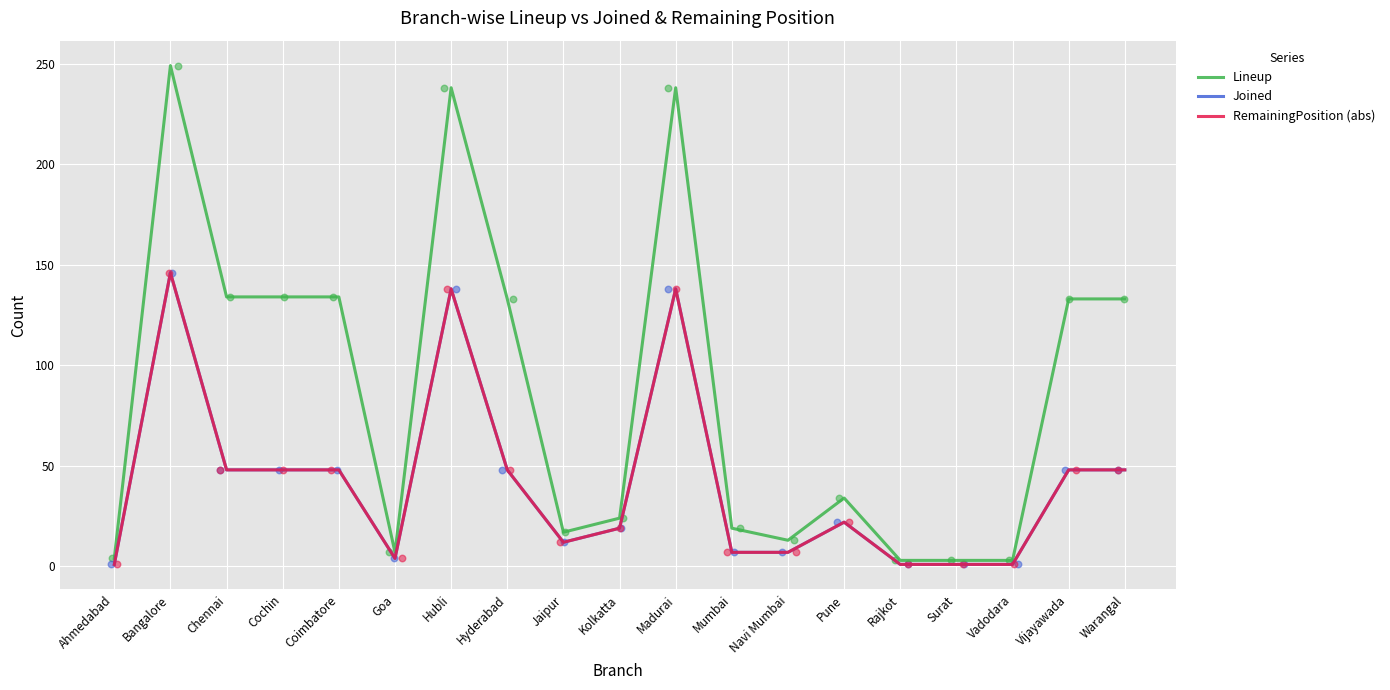

Which series contains the highest Y value?

Lineup